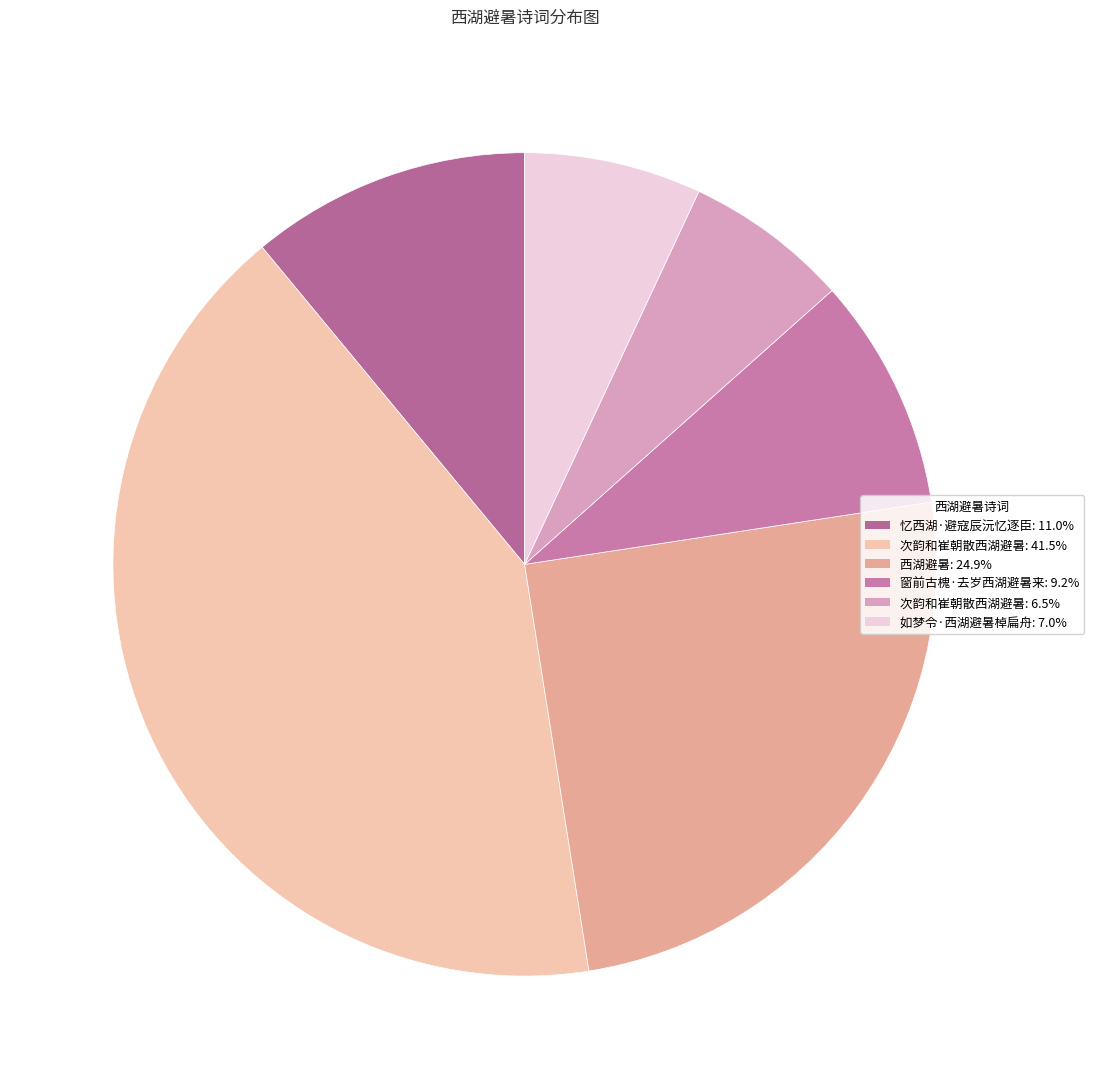

How many slices are in this pie chart?

6